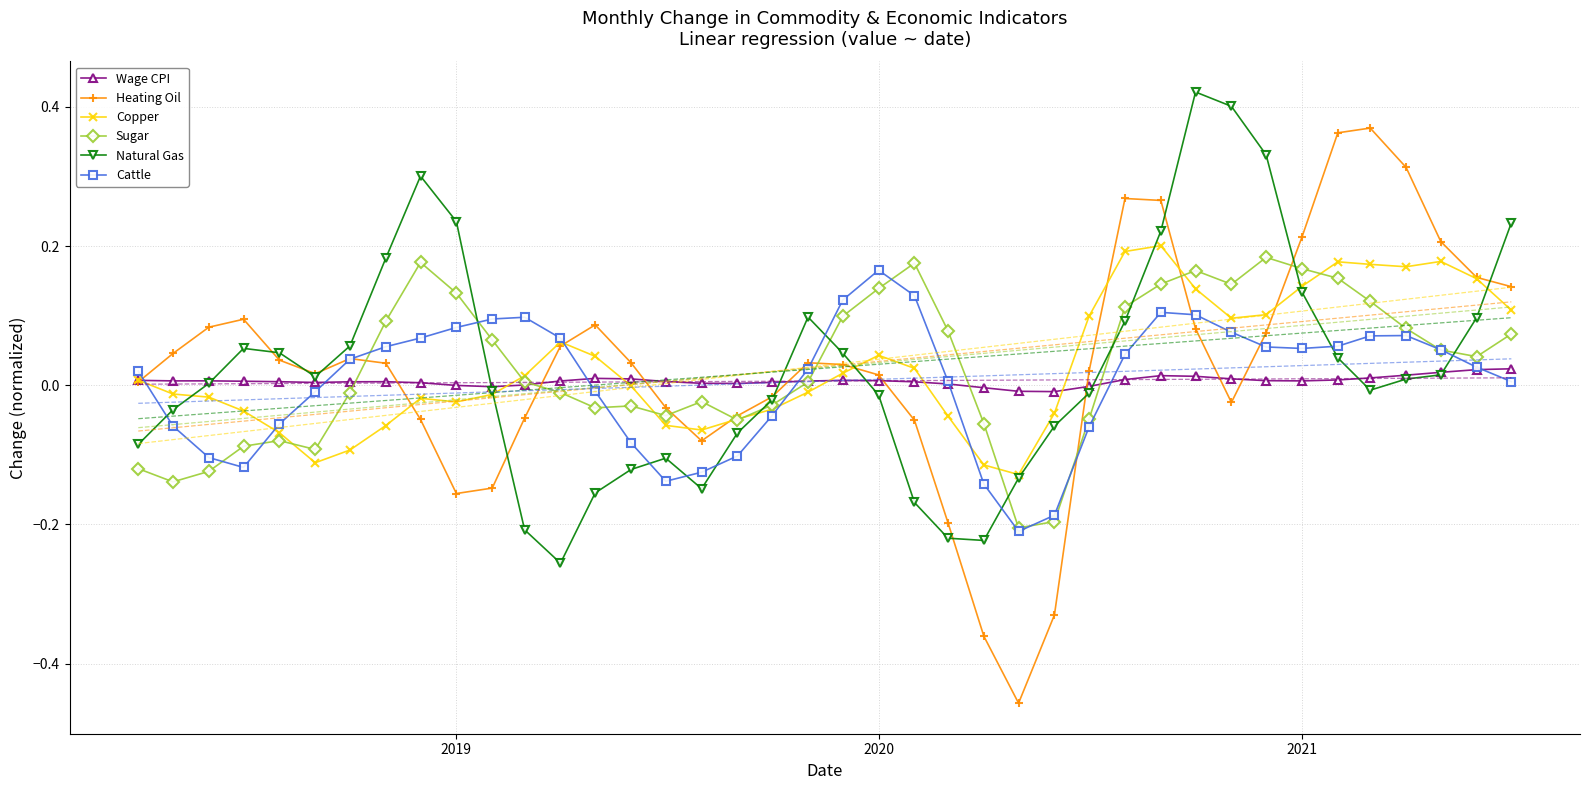

Which series has the widest spread of values?

Heating Oil